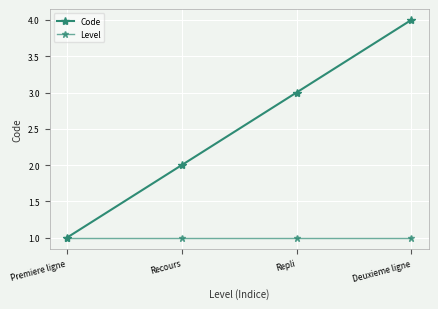

Is this an area chart (filled region under the line)?

No